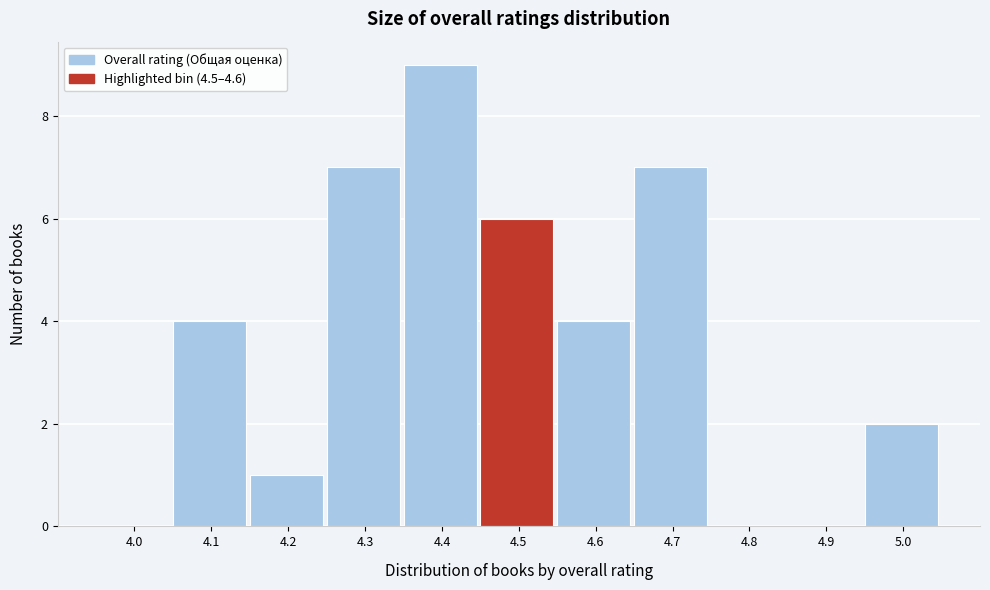

Reading left to right, transcribe all the data shown in this chart.

4.0=0	4.1=4	4.2=1	4.3=7	4.4=9	4.5=6	4.6=4	4.7=7	4.8=0	4.9=0	5.0=2